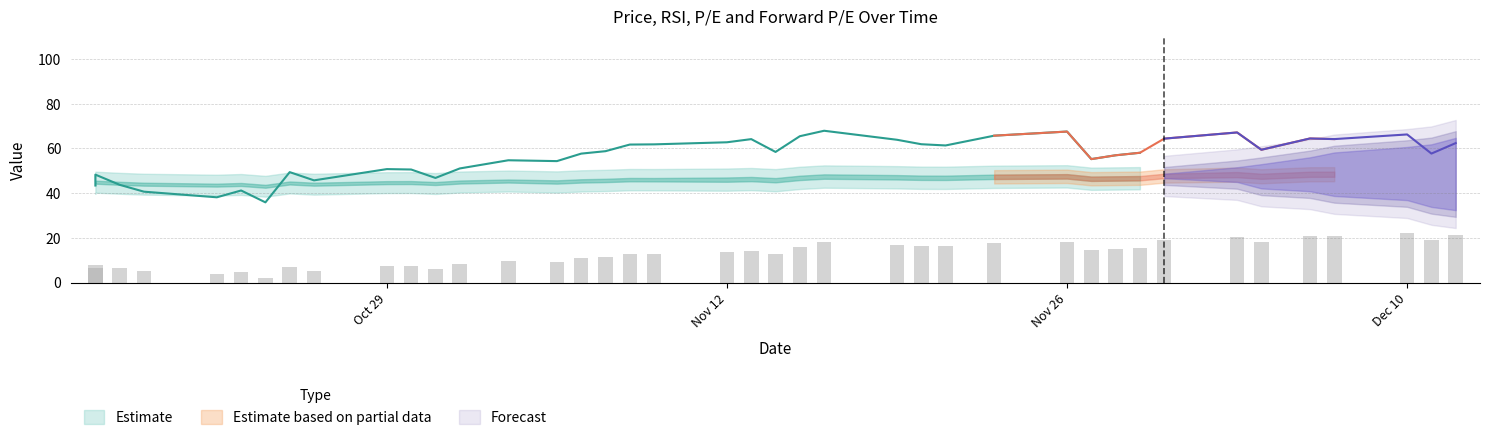

Reading right to left, list all the values displayed in this chart.

price: 39=16.3	38=16.0	37=16.3	36=16.2	35=16.2	34=15.9	33=16.2	32=16.0	31=15.7	30=15.6	29=15.6	28=16.0	27=15.9	26=15.7	25=15.8	24=15.8	23=15.9	22=15.7	21=15.4	20=15.6	19=15.5	18=15.4	17=15.4	16=15.3	15=15.2	14=15.1	13=15.1	12=14.9	11=14.7	10=14.8	9=14.8	8=14.6	7=14.8	6=14.3	5=14.6	4=14.5	3=14.6	2=14.7	1=14.9	0=14.8
rsi: 39=62.4	38=57.7	37=66.2	36=64.2	35=64.5	34=59.4	33=67.1	32=64.4	31=58.1	30=56.9	29=55.2	28=67.5	27=65.7	26=61.3	25=61.9	24=63.9	23=67.9	22=65.5	21=58.4	20=64.2	19=62.8	18=61.8	17=61.7	16=58.8	15=57.7	14=54.3	13=54.7	12=51.0	11=46.8	10=50.6	9=50.8	8=45.7	7=49.4	6=35.9	5=41.2	4=38.2	3=40.7	2=43.7	1=48.3	0=43.4
p_e: 39=49.7	38=49.0	37=49.9	36=49.6	35=49.6	34=48.7	33=49.5	32=48.7	31=47.7	30=47.5	29=47.4	28=48.5	27=48.3	26=47.8	25=47.9	24=48.1	23=48.4	22=47.8	21=46.8	20=47.3	19=47.0	18=46.8	17=46.8	16=46.4	15=46.2	14=45.7	13=46.1	12=45.7	11=45.0	10=45.4	9=45.4	8=44.7	7=45.2	6=43.7	5=44.6	4=44.2	3=44.7	2=45.1	1=45.6	0=45.1
f_p_e: 39=47.4	38=46.7	37=47.6	36=47.3	35=47.3	34=46.4	33=47.1	32=46.7	31=45.7	30=45.6	29=45.5	28=46.5	27=46.3	26=45.9	25=45.9	24=46.1	23=46.4	22=45.9	21=44.8	20=45.3	19=45.1	18=45.3	17=45.3	16=44.9	15=44.7	14=44.3	13=44.8	12=44.3	11=43.6	10=44.1	9=44.0	8=43.4	7=43.9	6=42.4	5=43.2	4=42.9	3=43.4	2=43.7	1=44.2	0=43.8